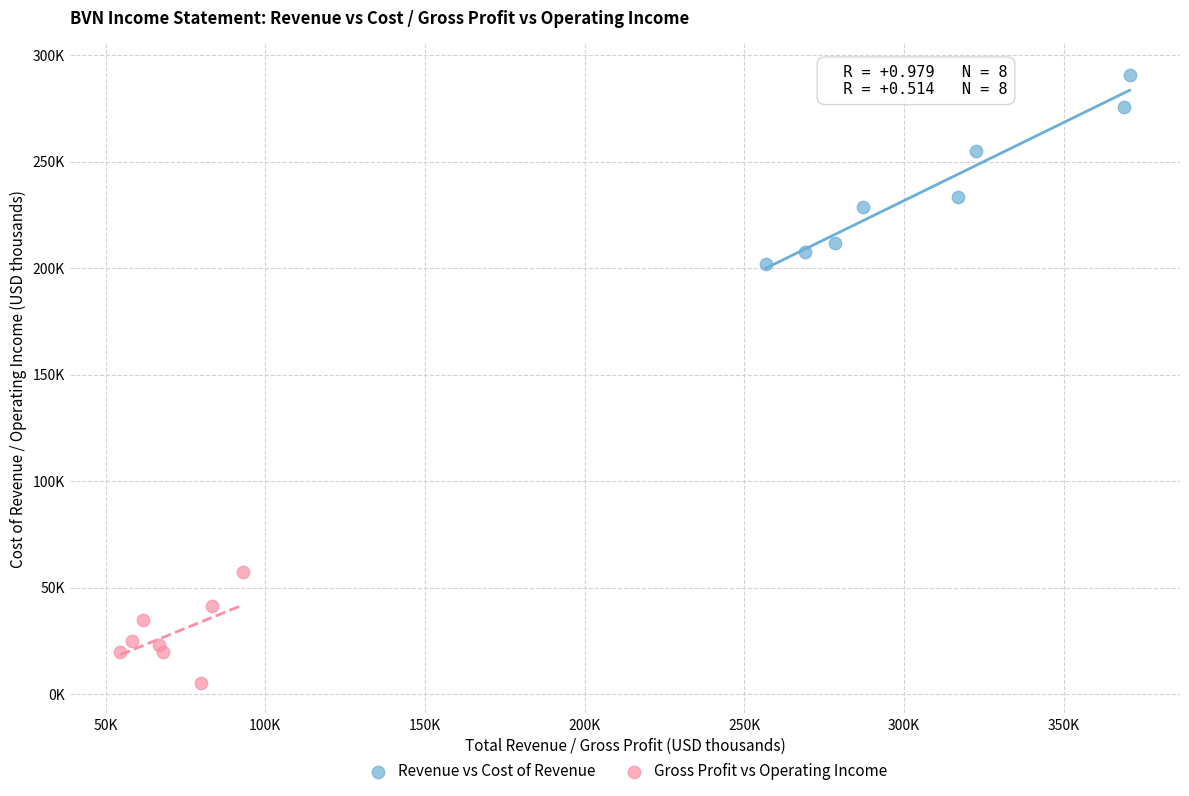

Which series contains the lowest Y value?

Gross Profit vs Operating Income